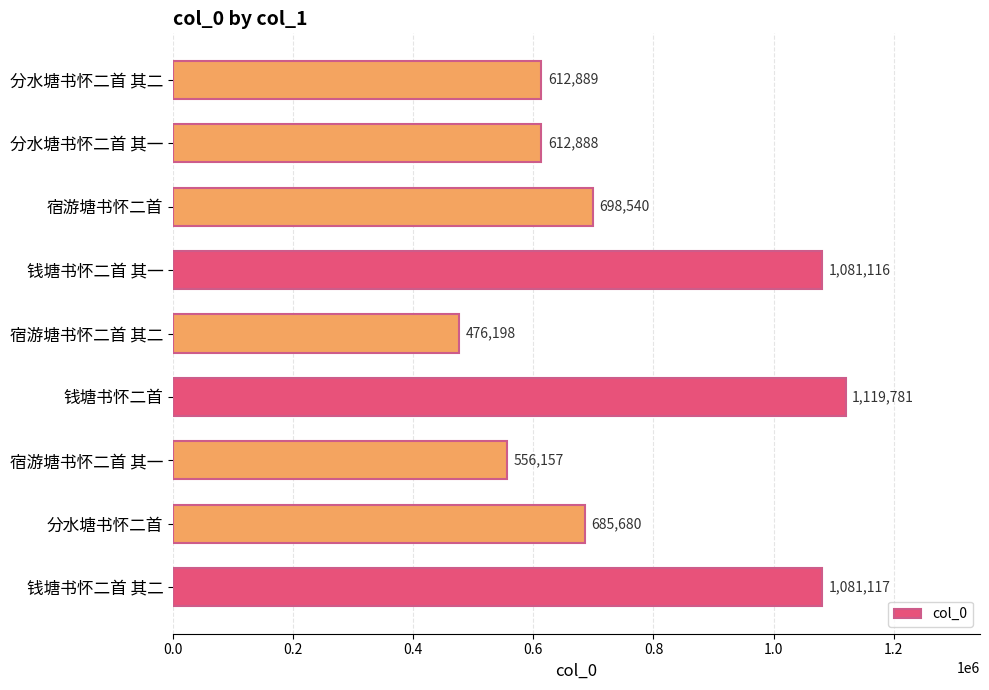

What is the difference between the maximum and minimum values?

643583